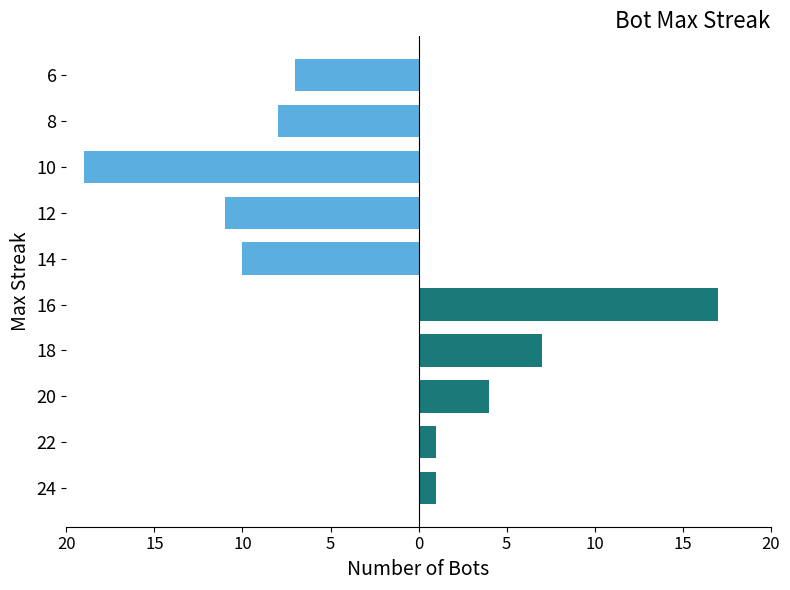

The value at 20 is -3. True or false?

False